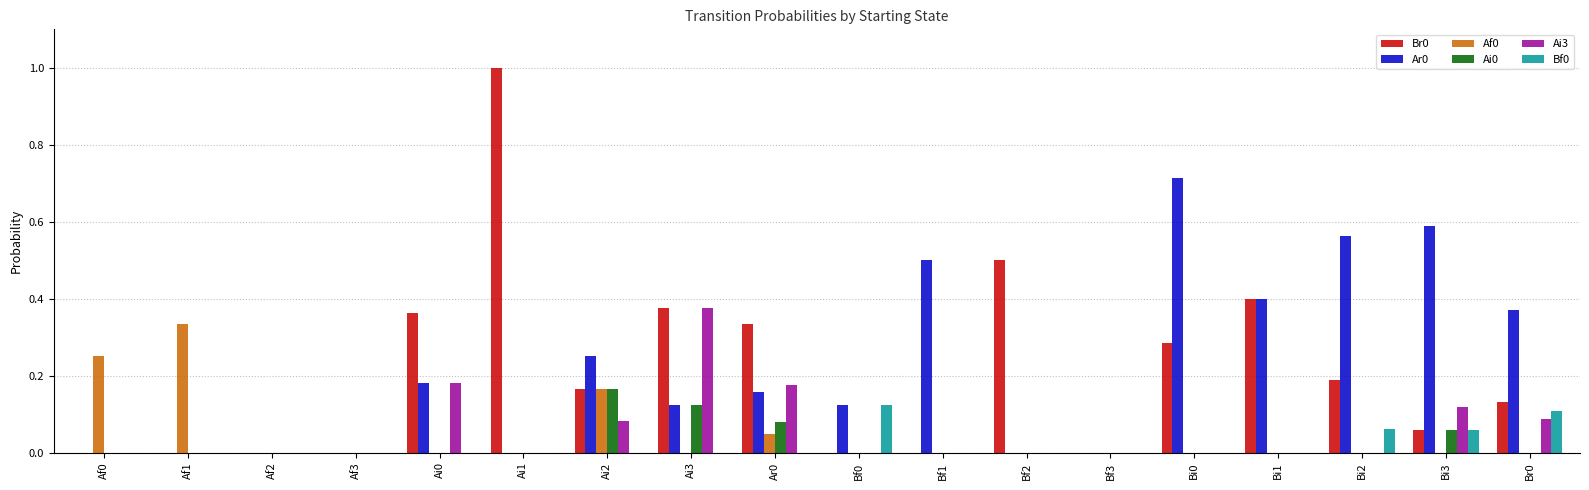

Is the value of Ai0 at Ai3 greater than the value of Ar0 at Bf1?

No